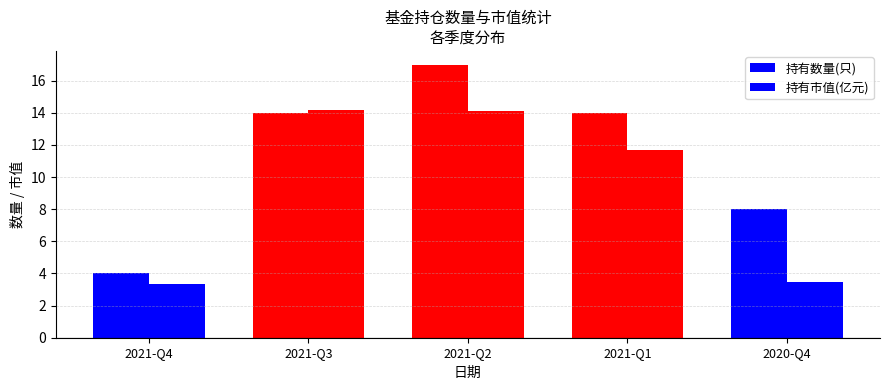

How many data points in 持有市值(亿元) are above 11?

3